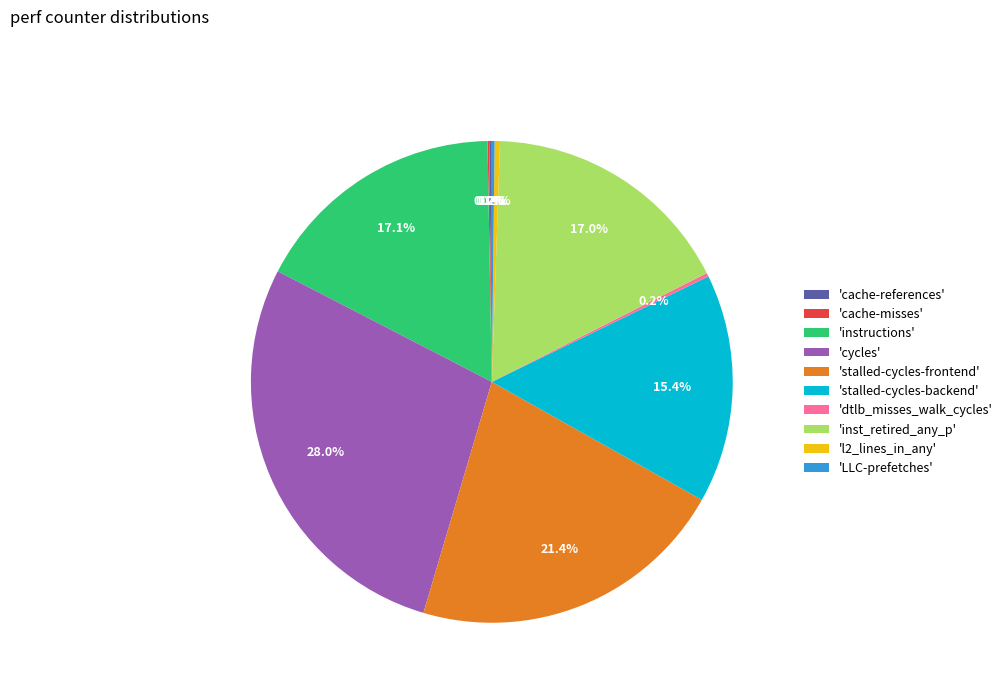

Is the sum of 'inst_retired_any_p' and 'cycles' greater than half?

No